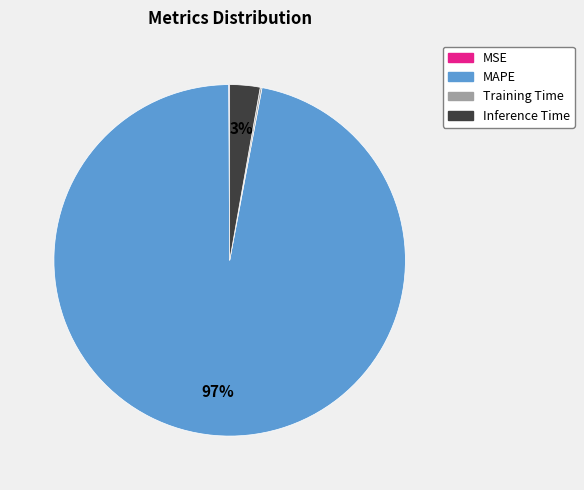

Does any single category account for the majority?

Yes